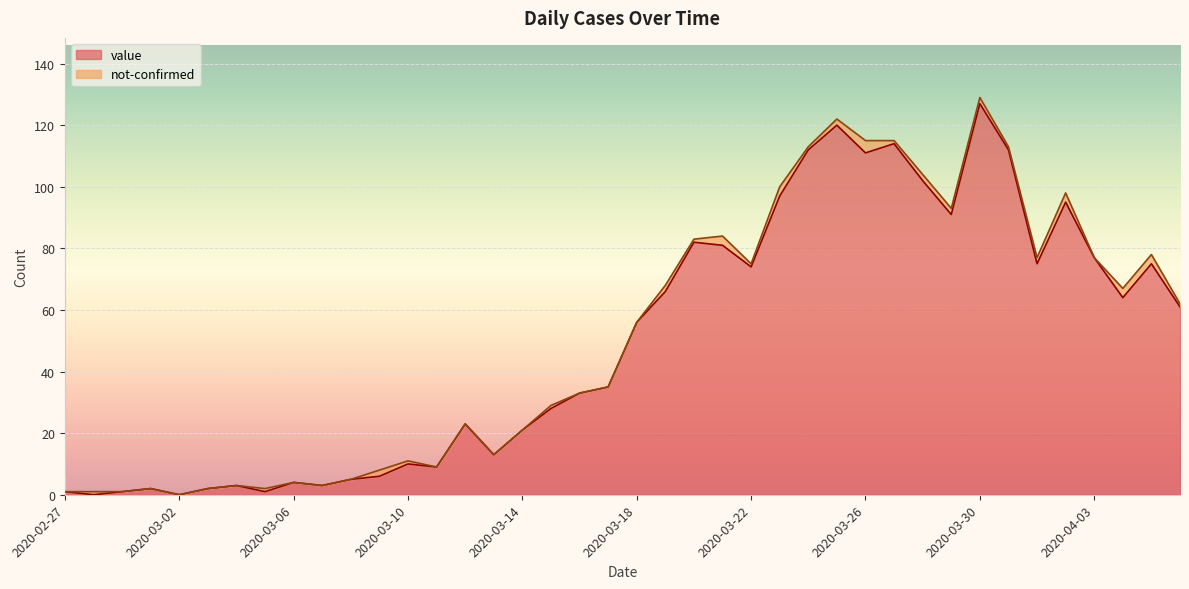

What is the value of the 1st point from the left?

1